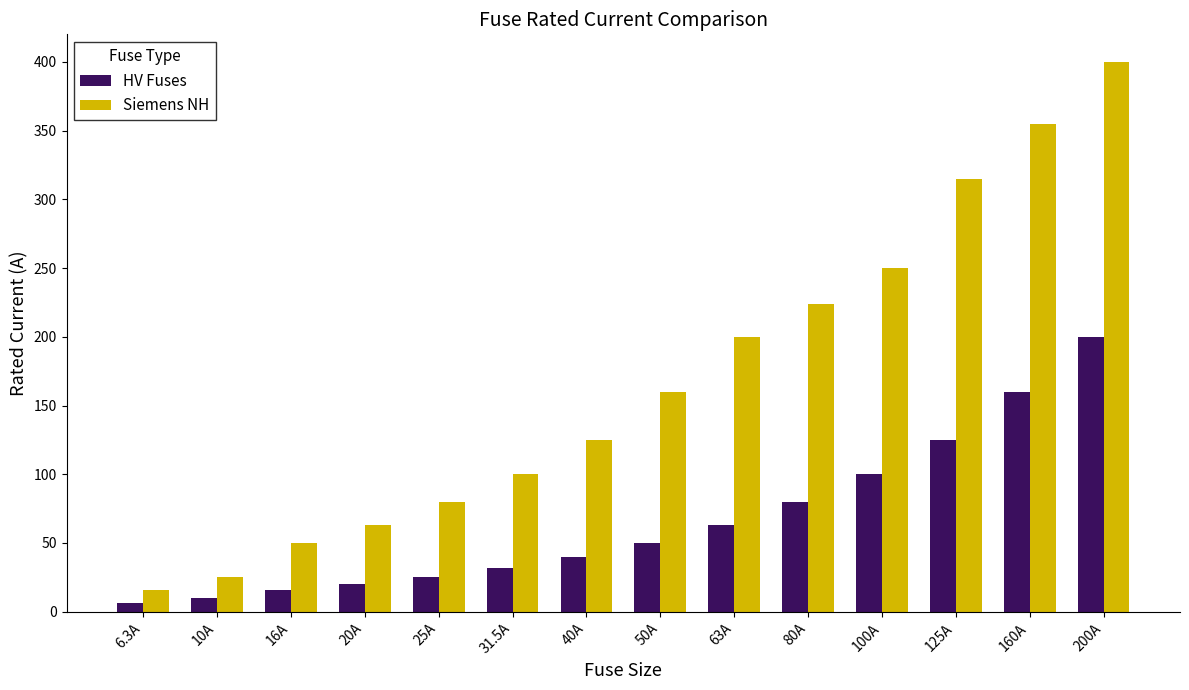

Which series has the widest spread of values?

Siemens NH